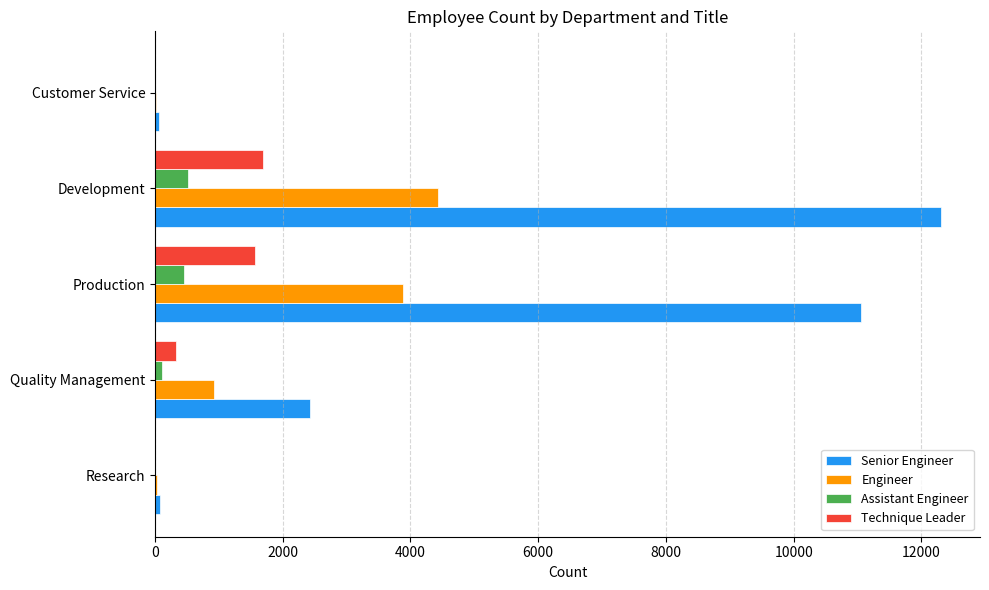

Between Quality Management and Customer Service, which series saw the biggest shift?

Senior Engineer